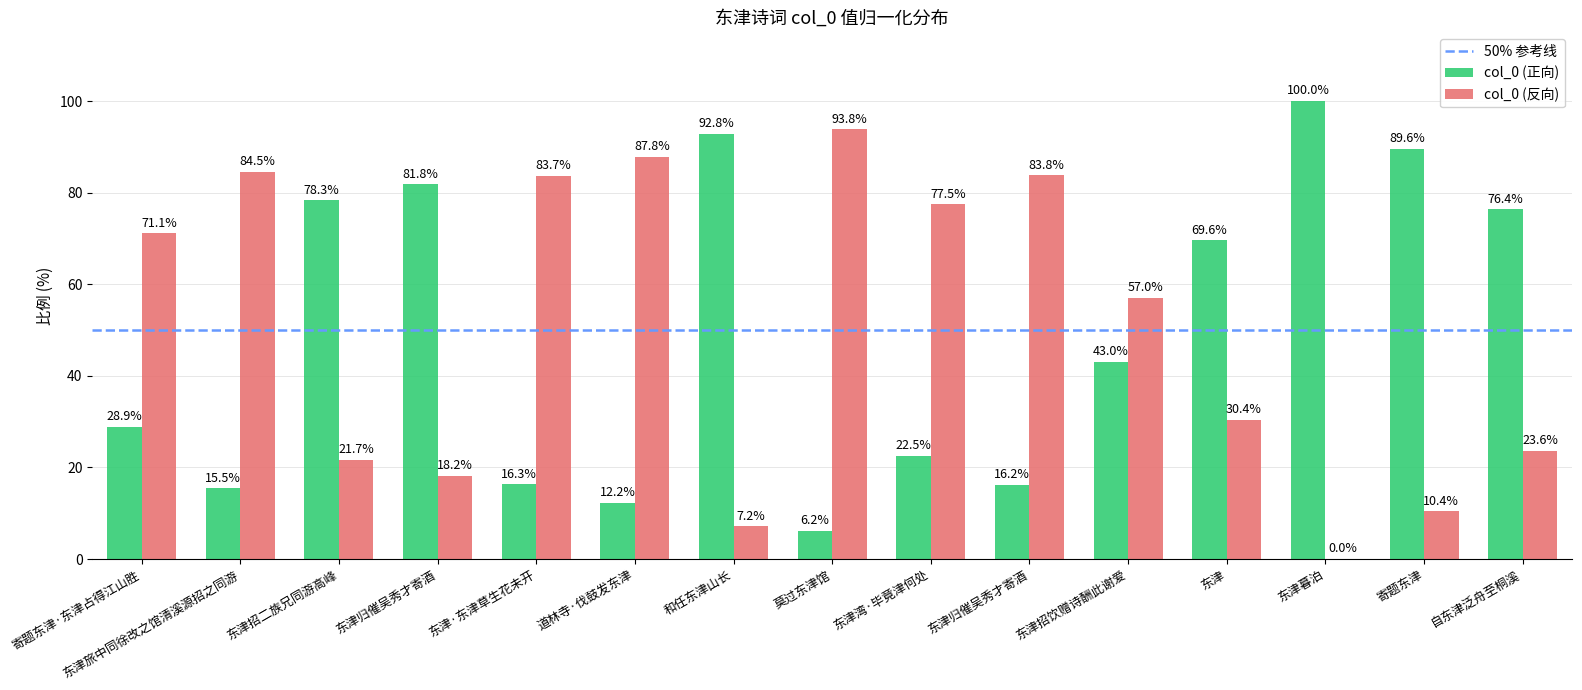

How many values in the col_0 (反向) series exceed 57?

8